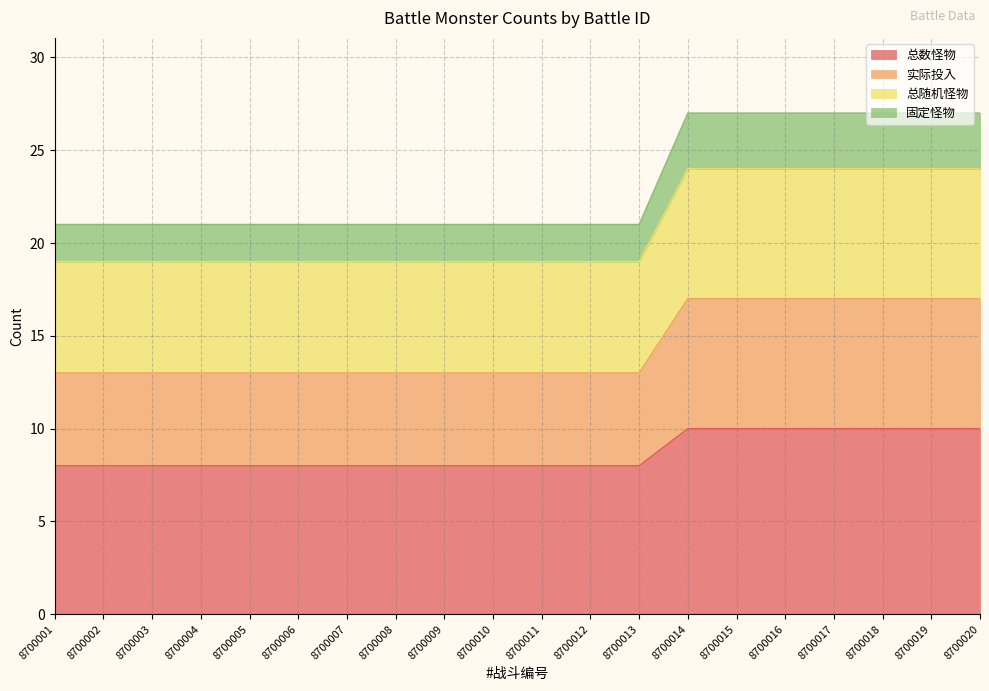

How many categories are shown in the chart?

20